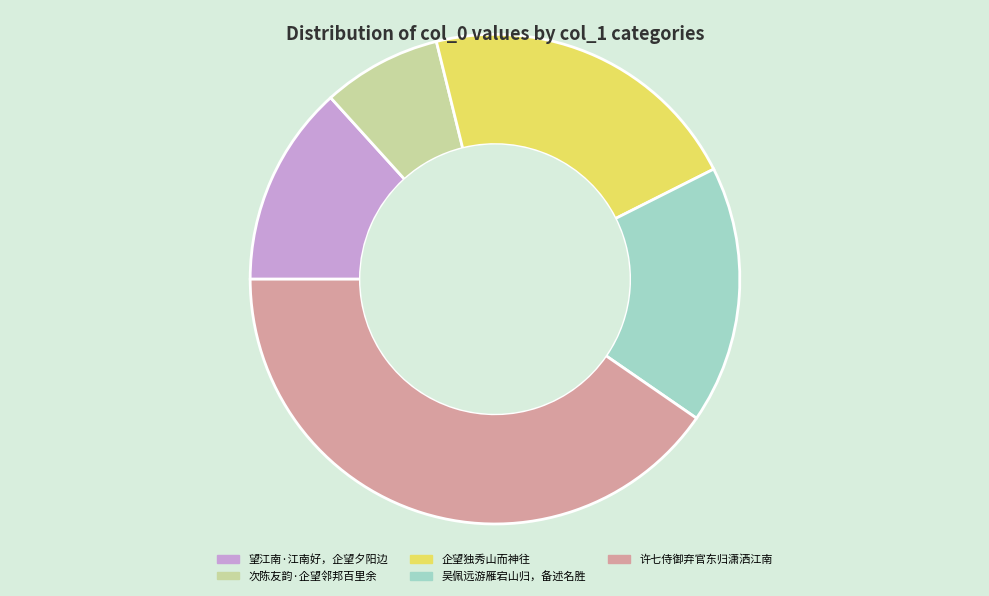

Is there a majority slice in this chart?

No